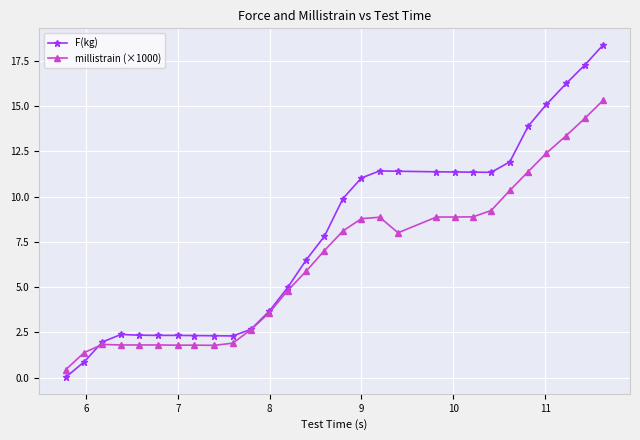

True or false: F(kg) has more than 0 interior local peaks.

True